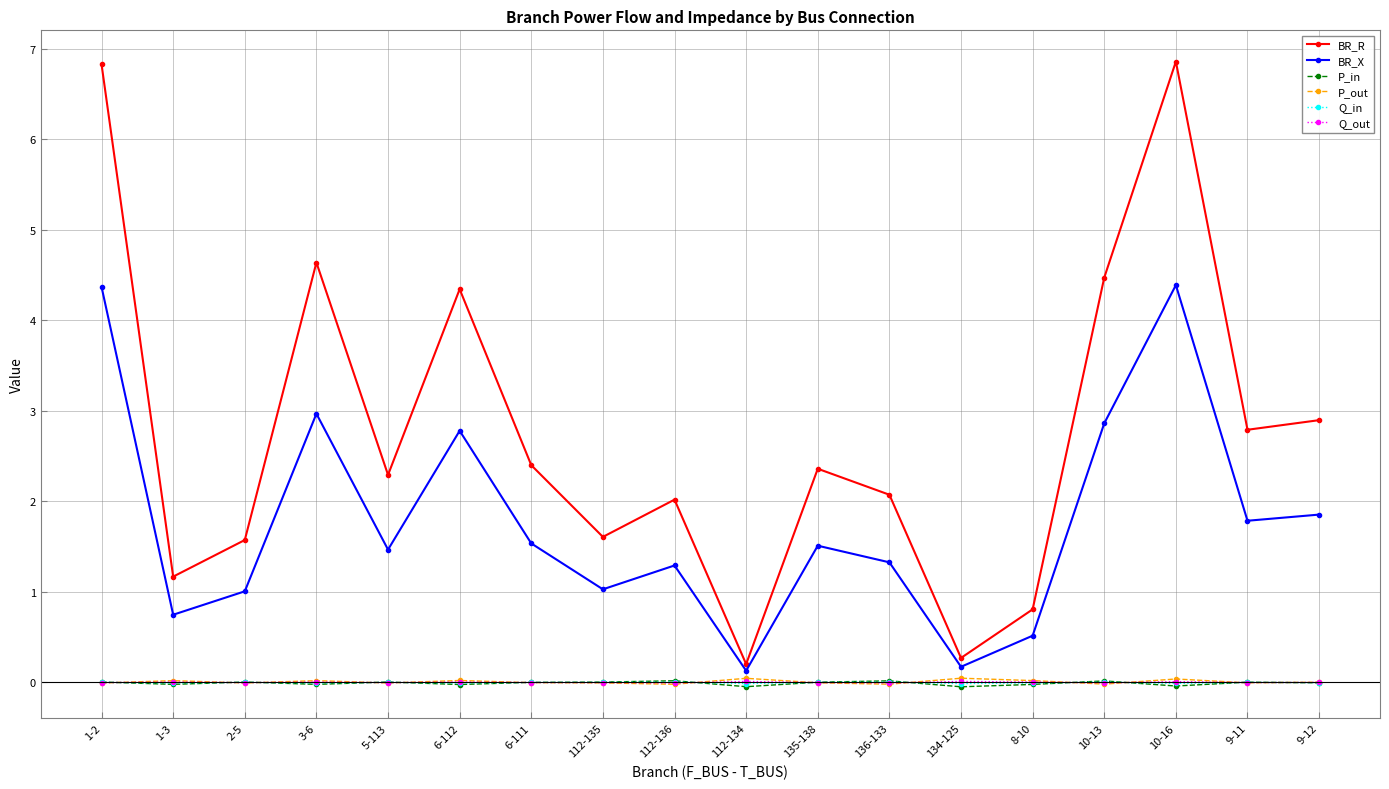

Does the chart have visible grid lines?

Yes